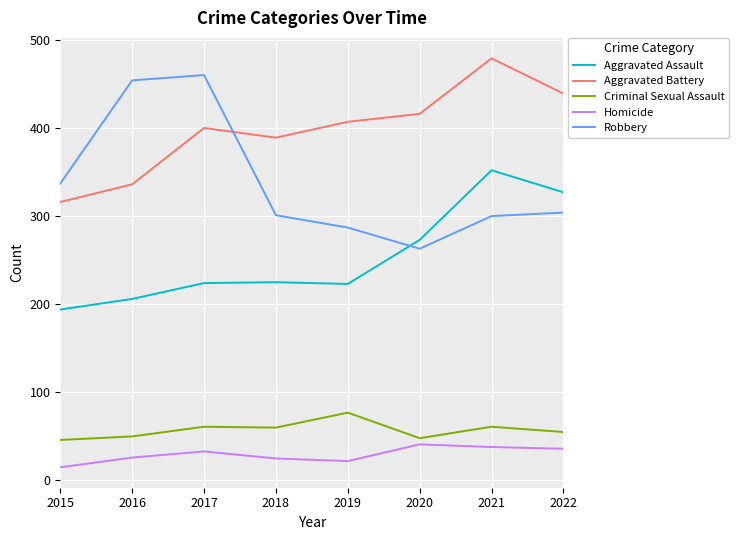

True or false: Homicide and Aggravated Battery intersect in this chart.

False